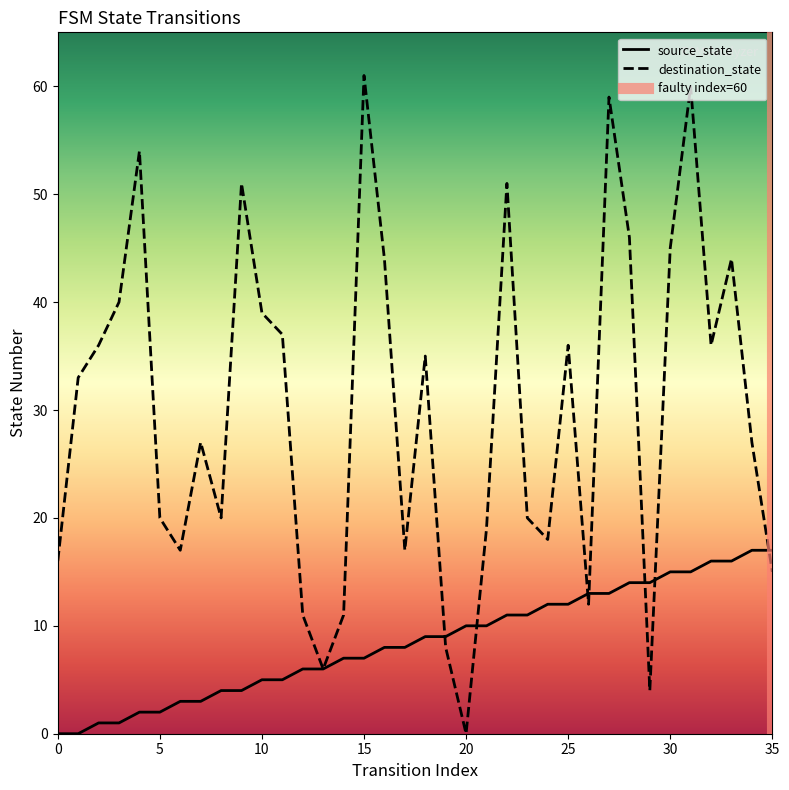

Is it true that source_state equals 9 at 18?

True